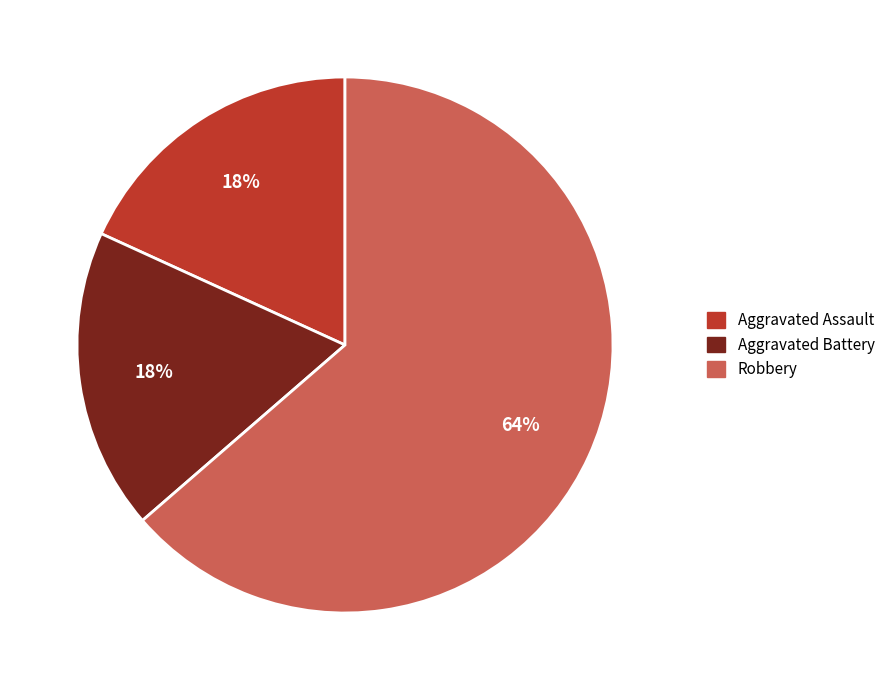

The Robbery slice represents 75% of the pie. True or false?

False